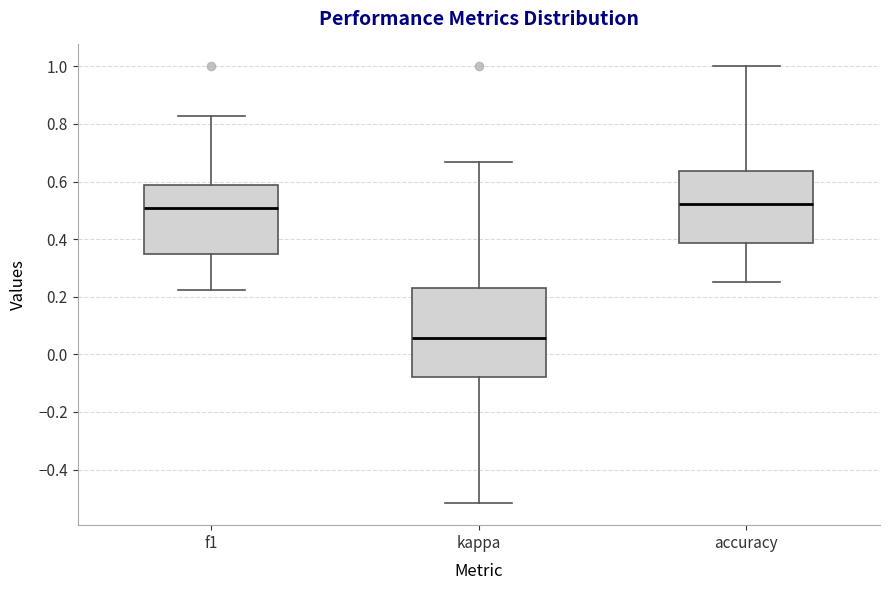

Where is the lower edge of the box for kappa on the y-axis? The values are not printed on the chart, so give them approximately, as read against the axis.

-0.08